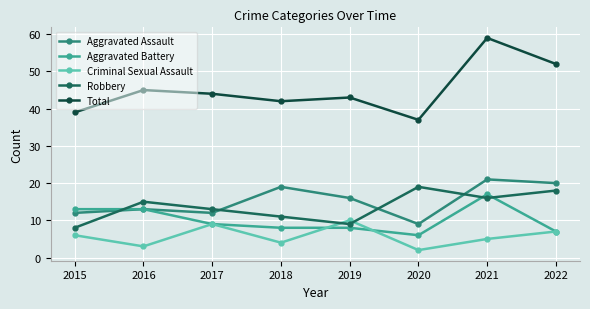

What is the maximum value for Total?

59